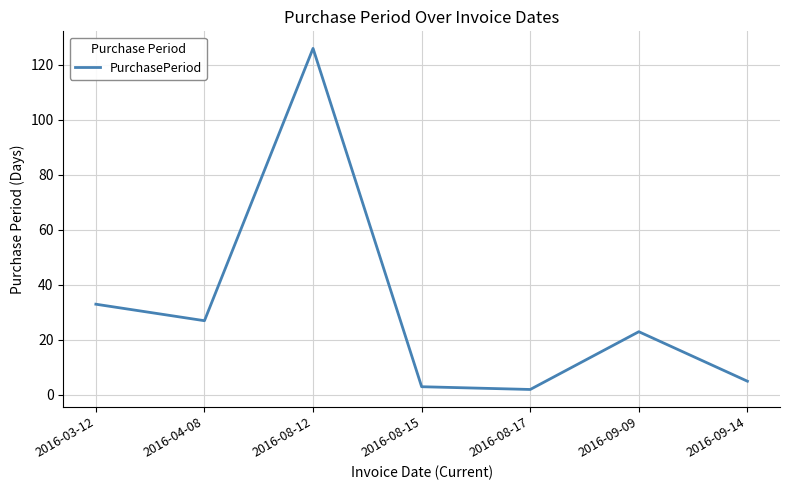

Where is the first local minimum?

2016-04-08